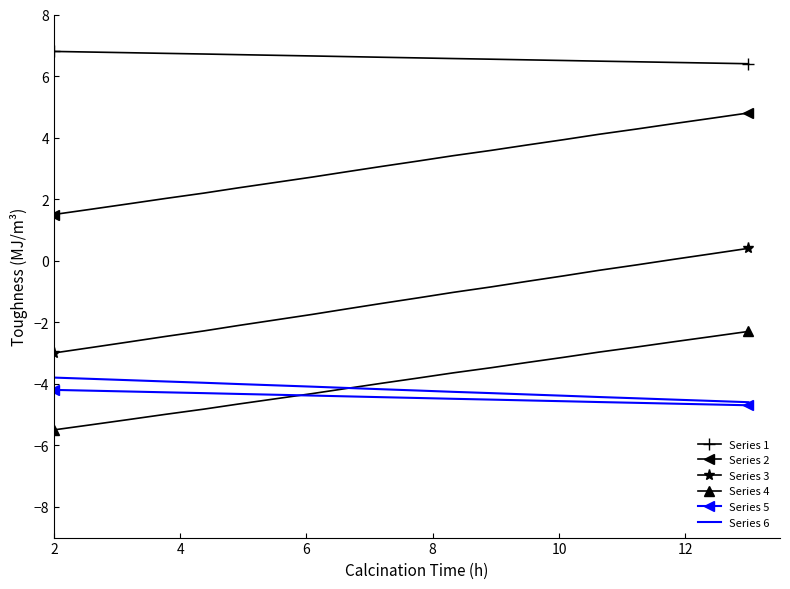

Which series has the largest total across all categories?

Series 1